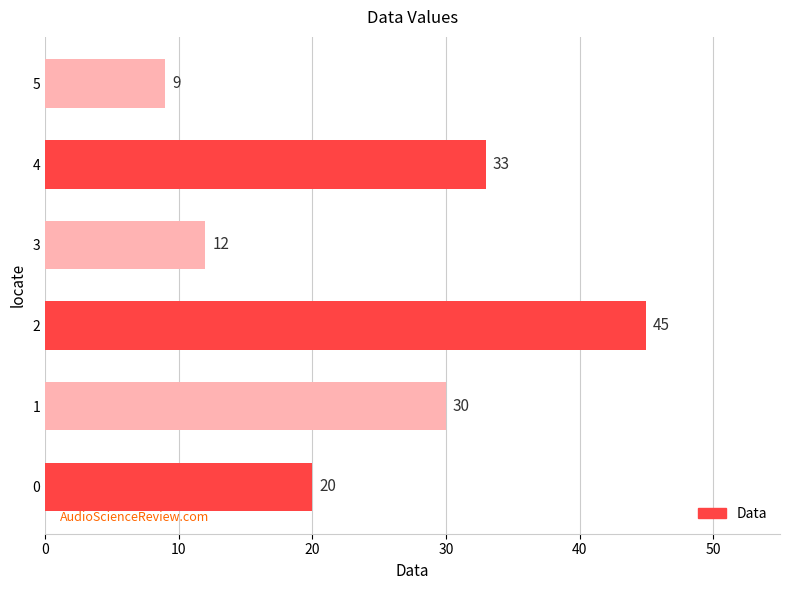

What is the sum of the values at 2 and 0?

65